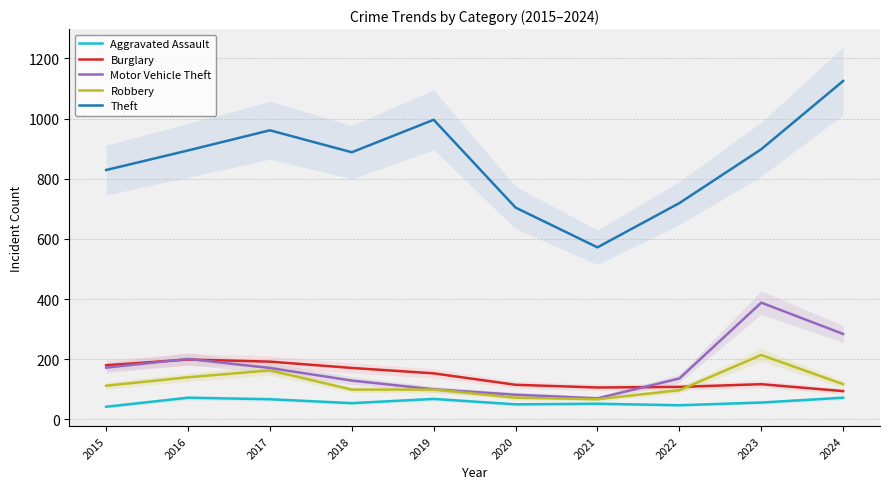

True or false: Robbery and Aggravated Assault cross at least once.

False